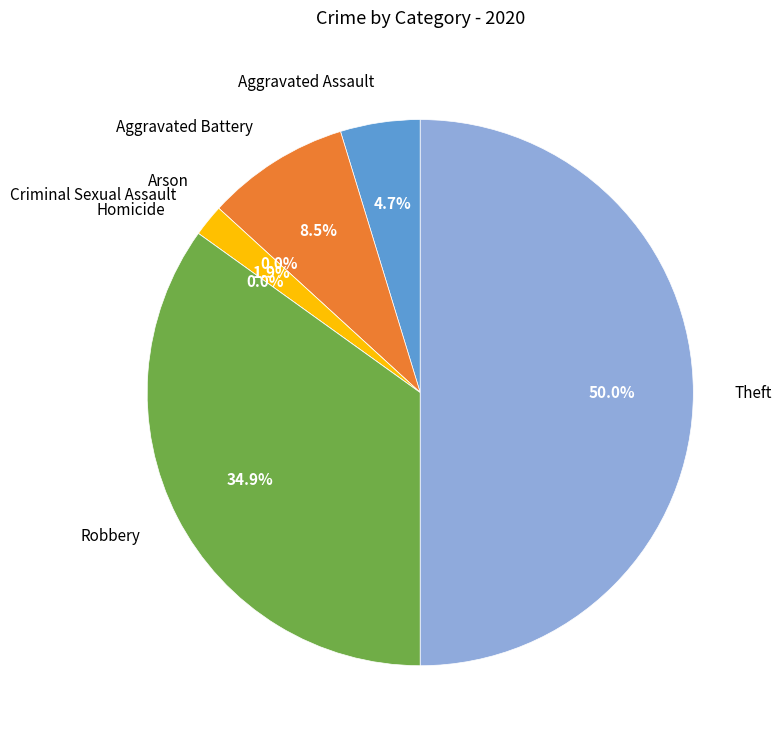

To the nearest percent, what percentage of the pie is Aggravated Battery?

8%